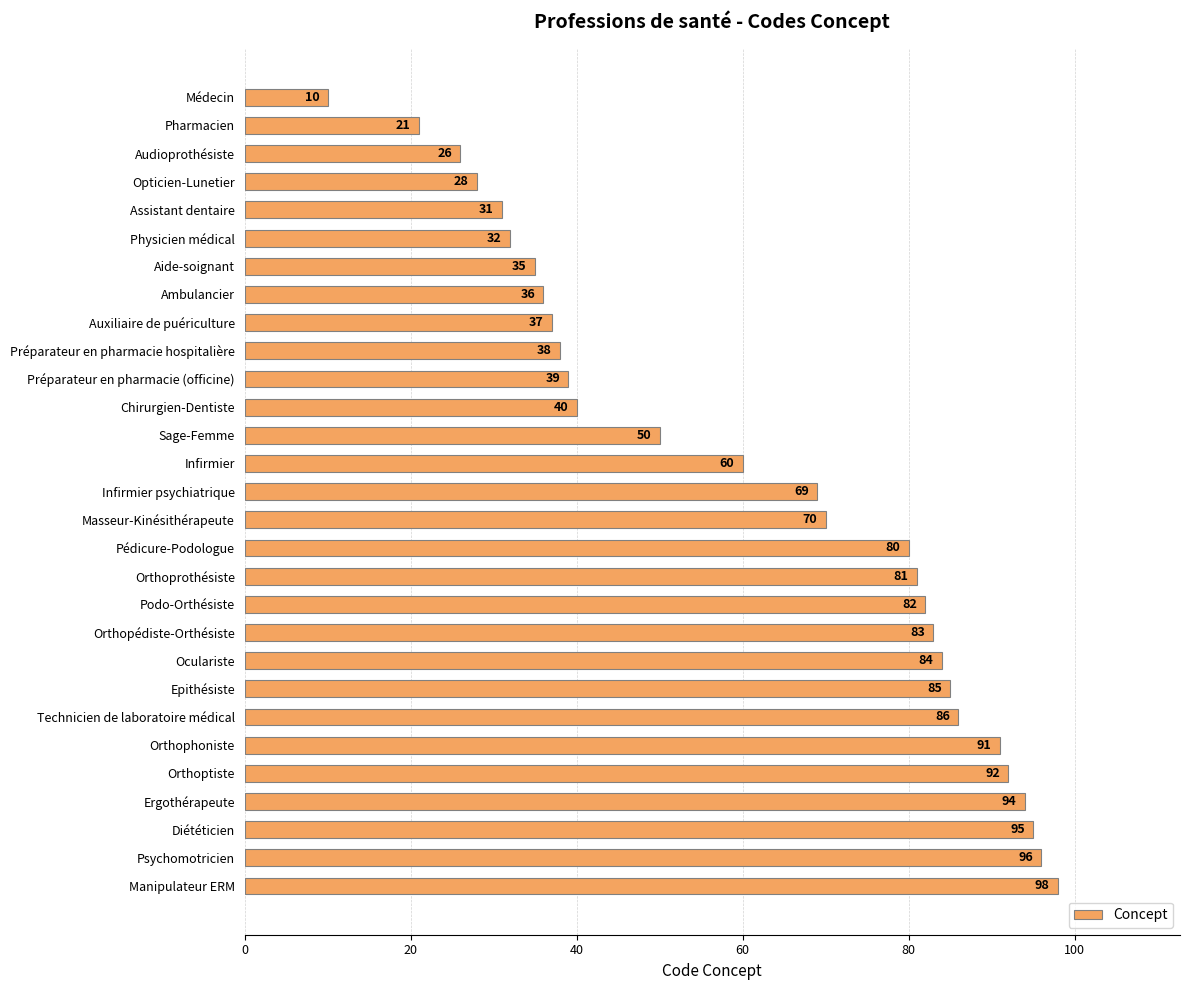

Where is the data nearest to the value 54?

Sage-Femme